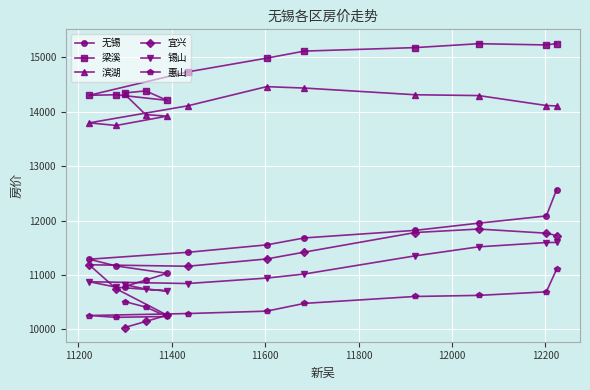

What is the smallest value displayed?

10033